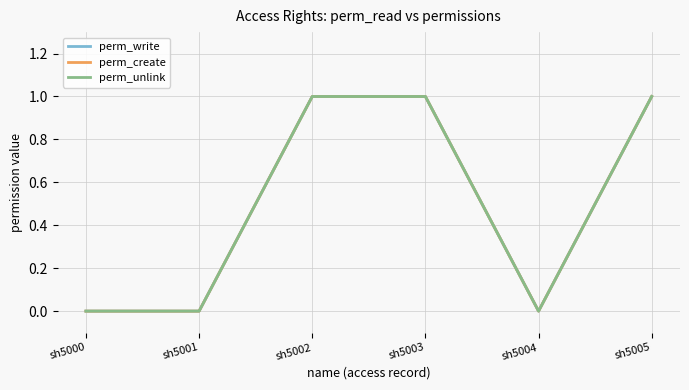

Does the chart have visible grid lines?

Yes